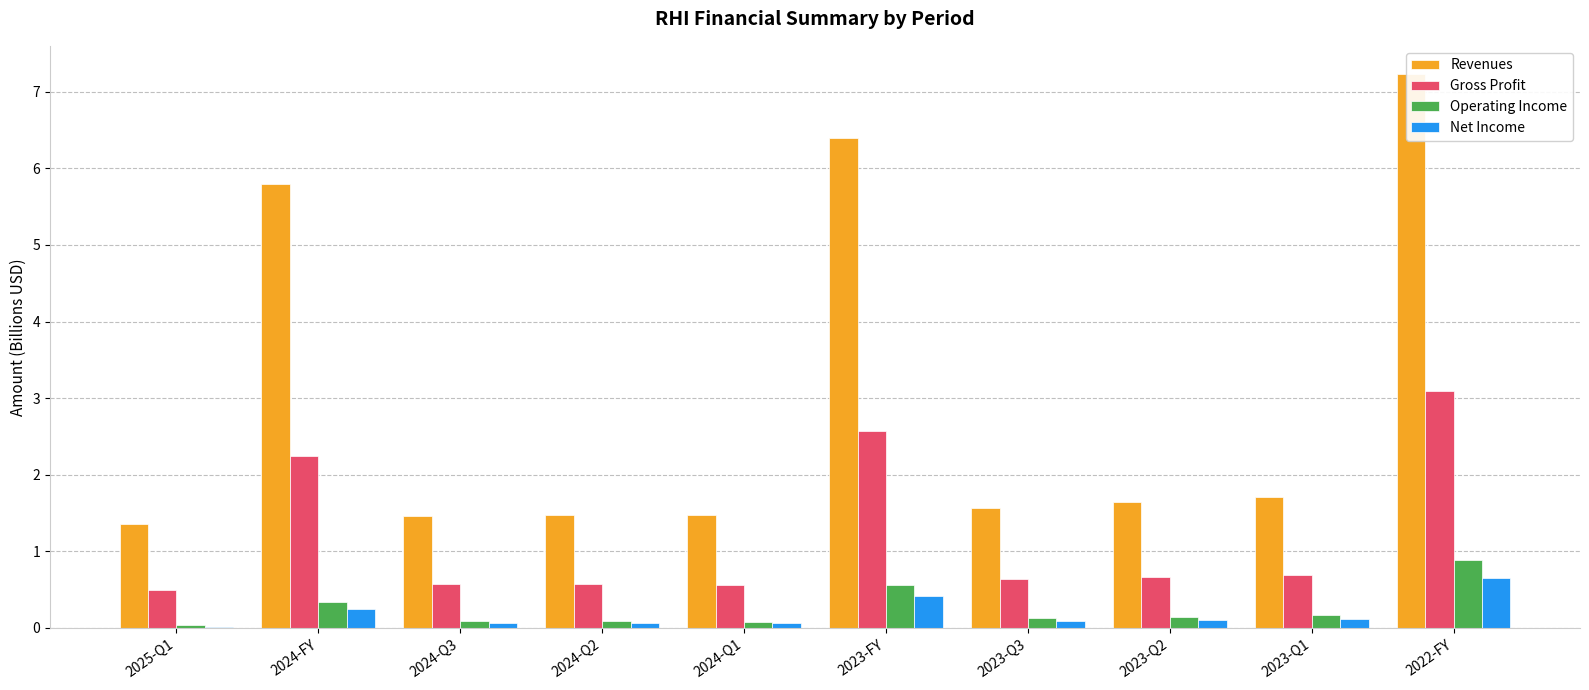

What is the label of the 4th bar from the right?

2023-Q3